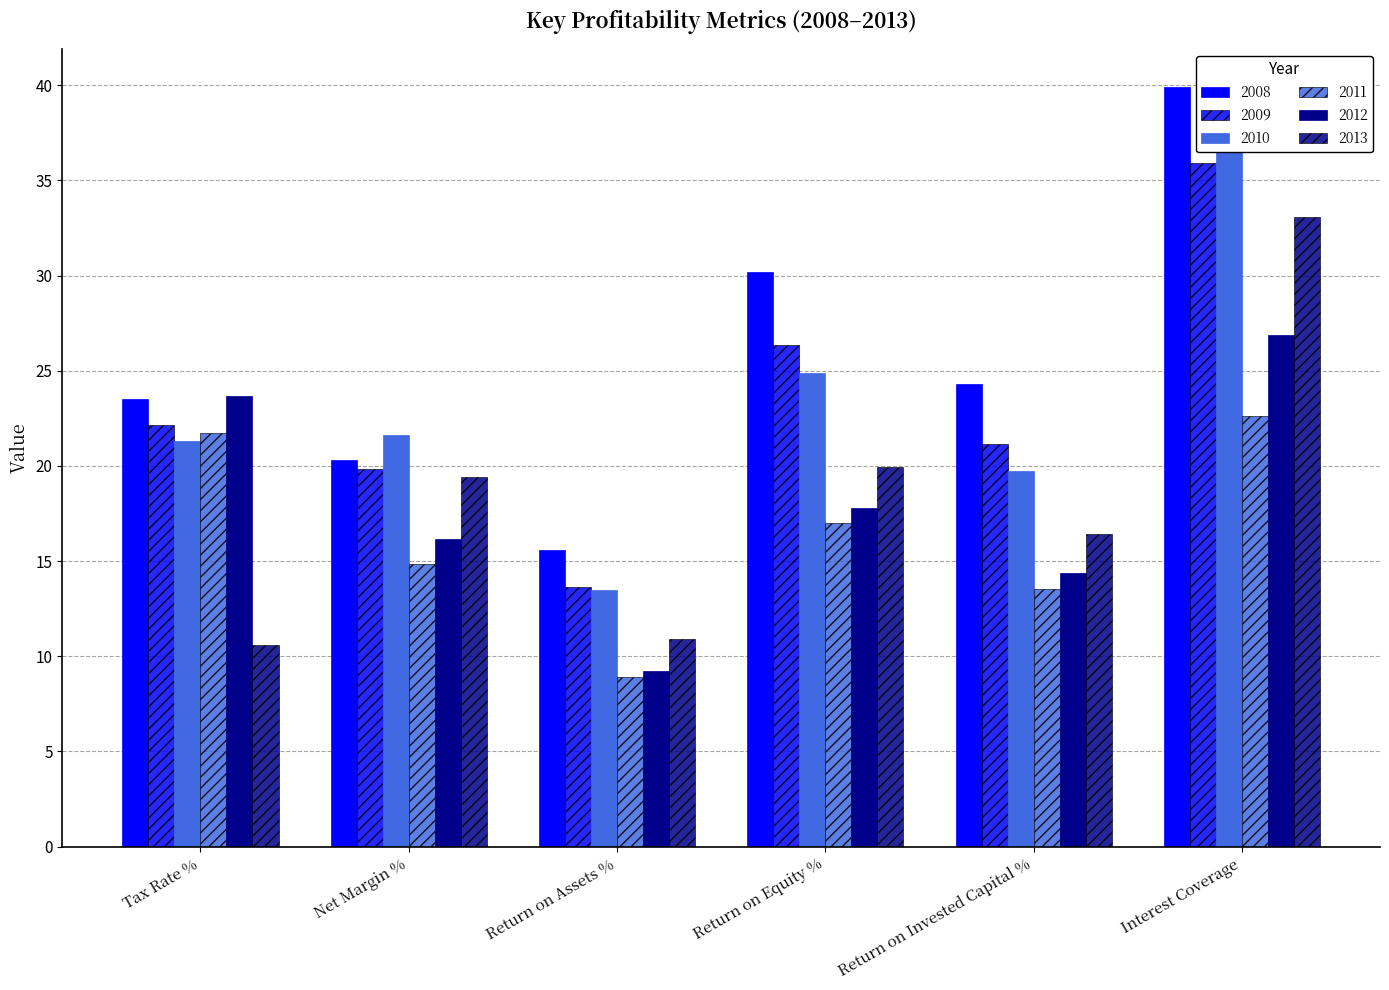

What is the average value of the 2010 series?

23.2